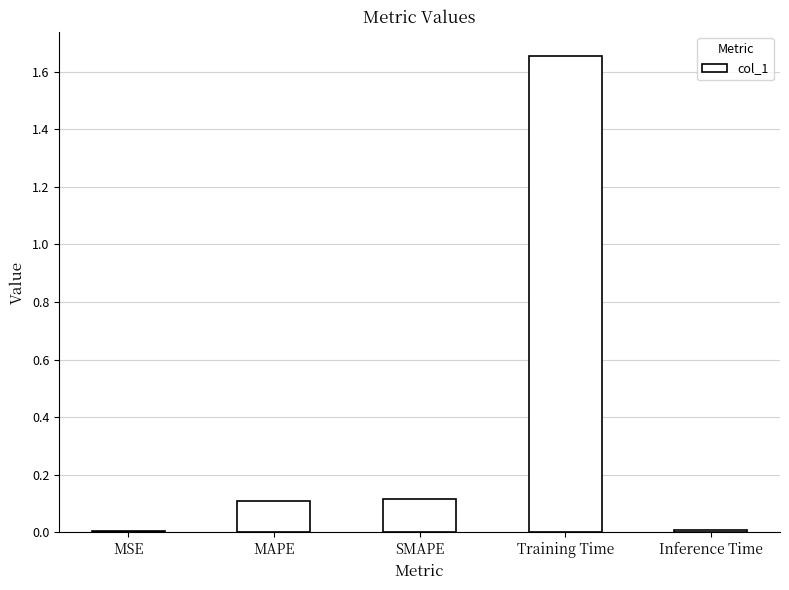

What is the difference between the values at Inference Time and Training Time?

1.6